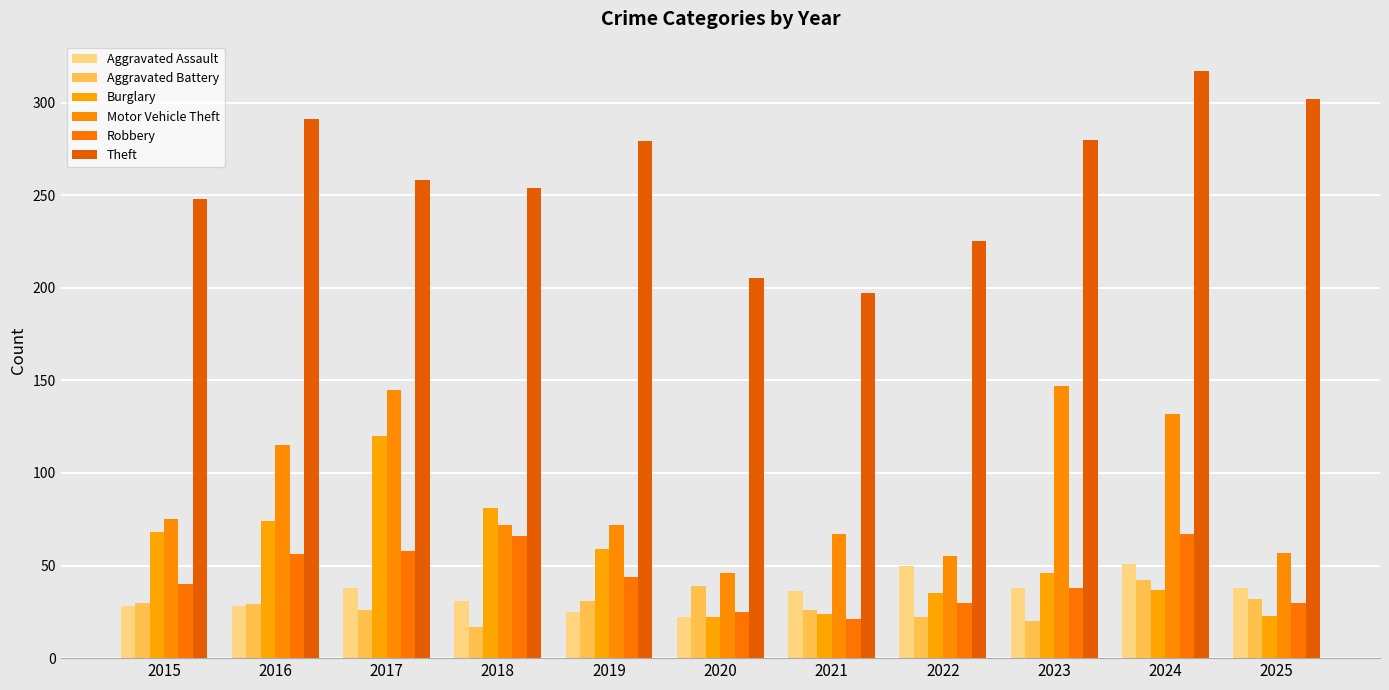

At which label does Motor Vehicle Theft first exceed 72?

2015